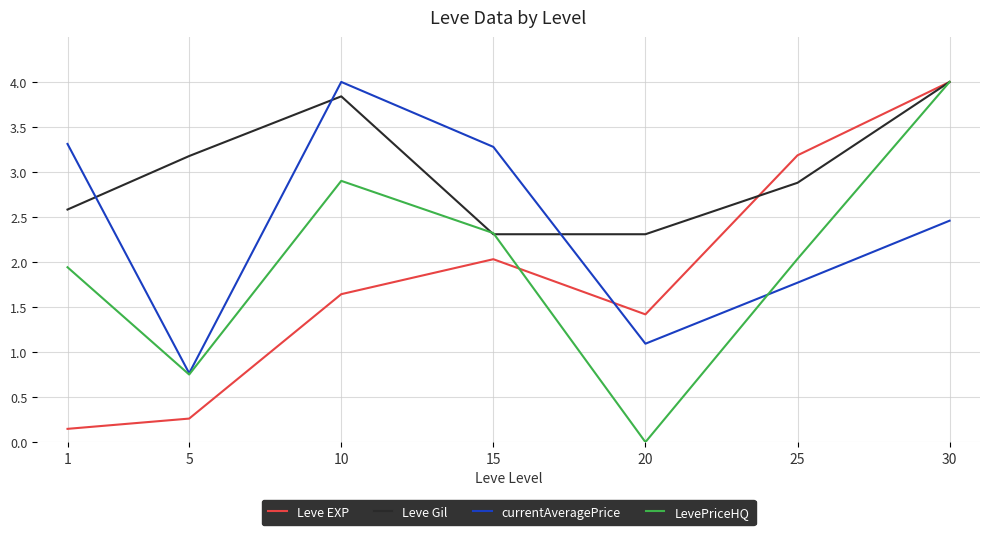

After their last crossing, which series has the higher values: currentAveragePrice or Leve Gil?

Leve Gil